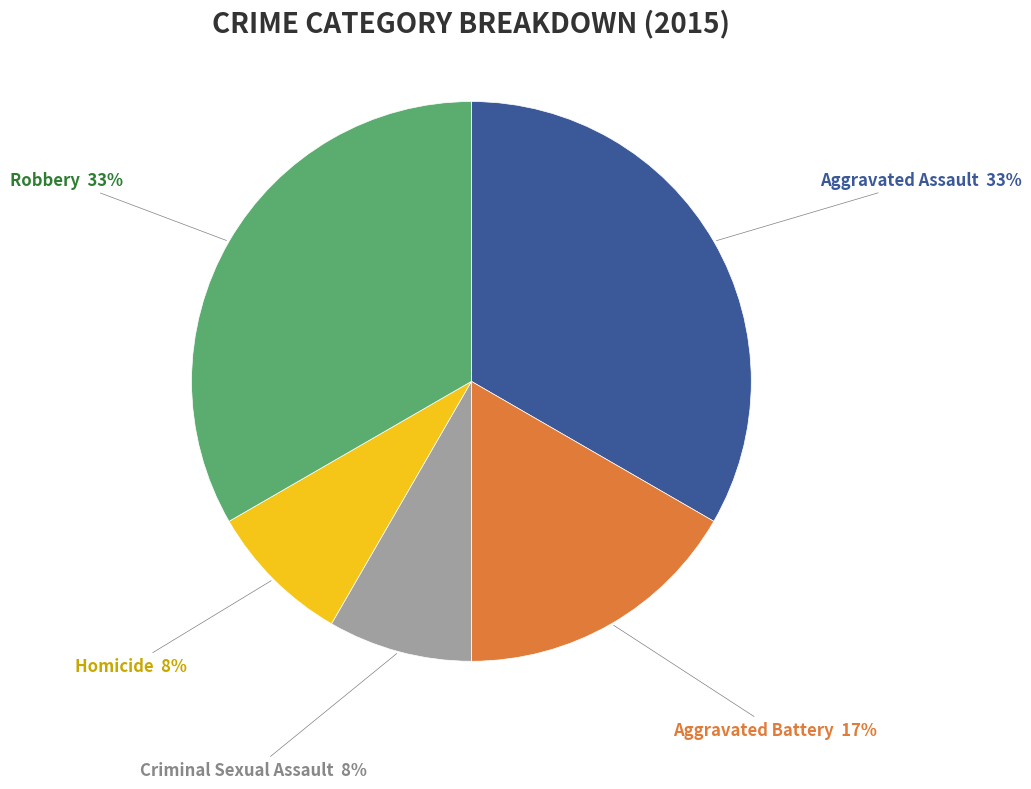

How many segments does this pie chart have?

5